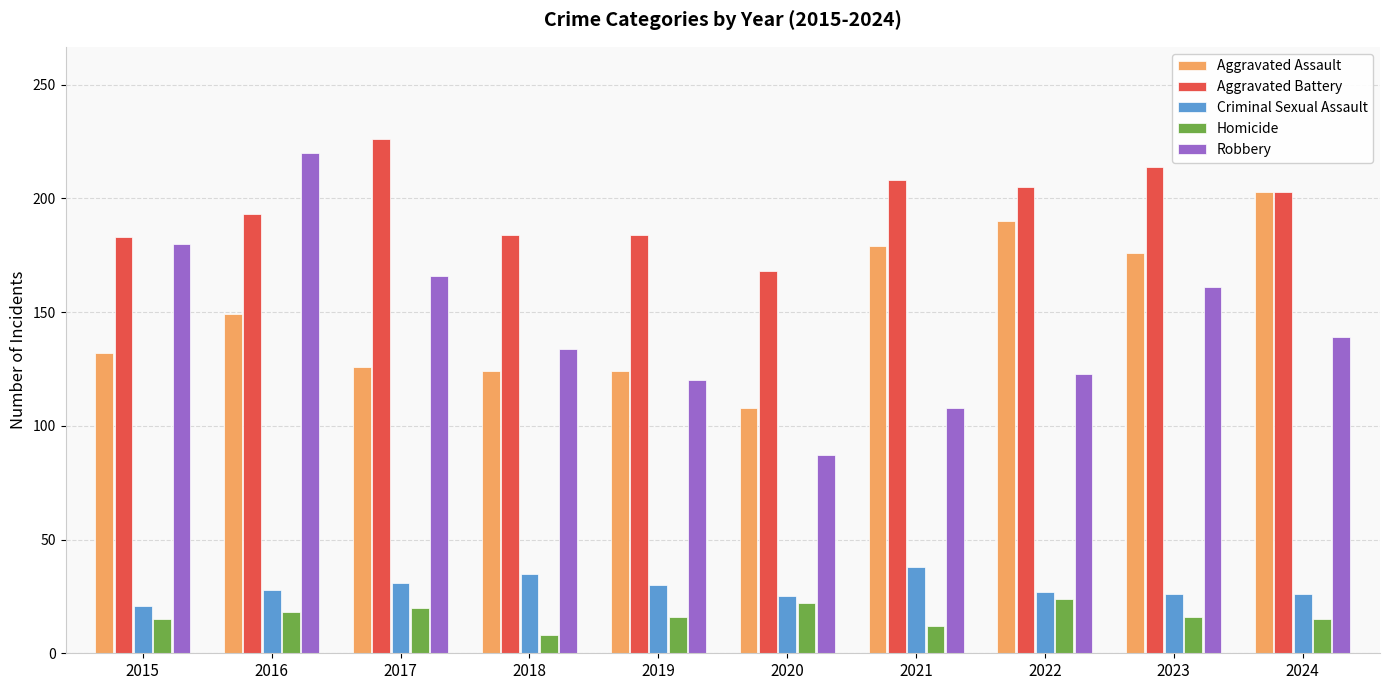

How many groups of bars are there?

10